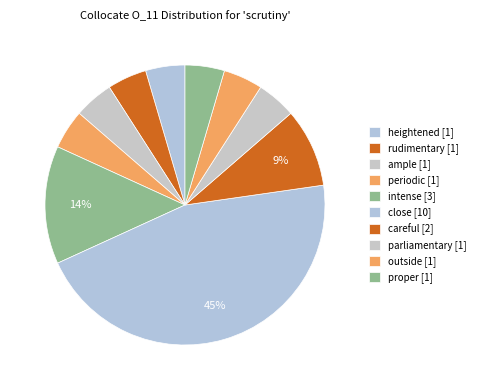

Is there any slice that represents more than half of the pie?

No